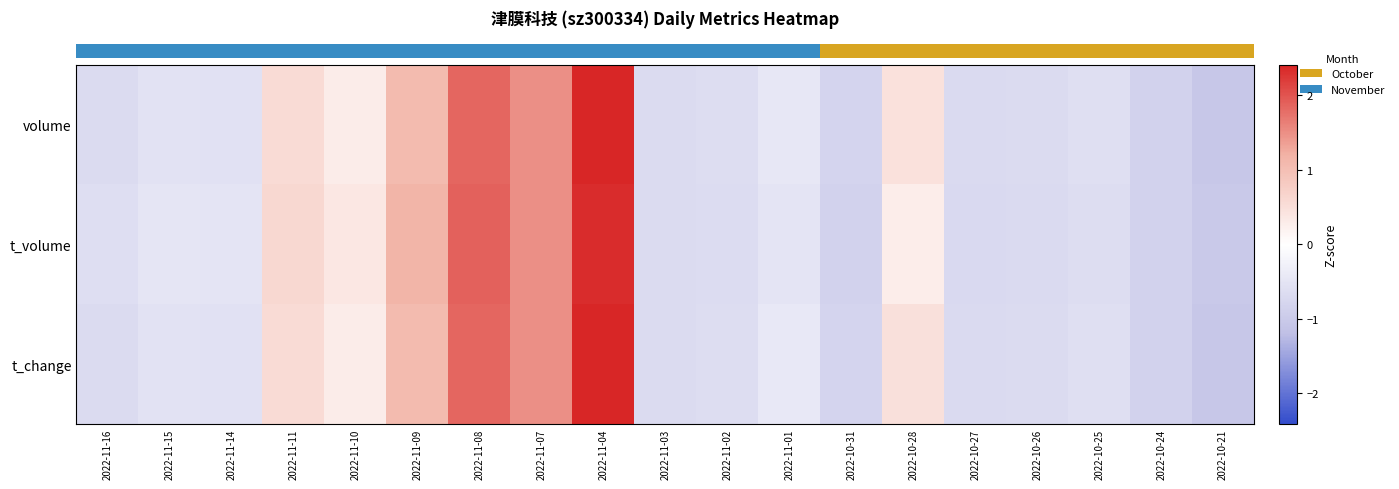

Between 2022-10-25 and 2022-10-27, which is larger?

2022-10-25